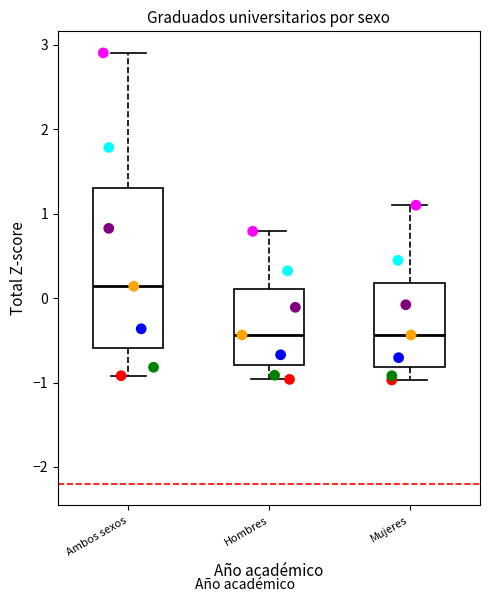

Which box is the tallest, from its lower edge to its upper edge?

Ambos sexos